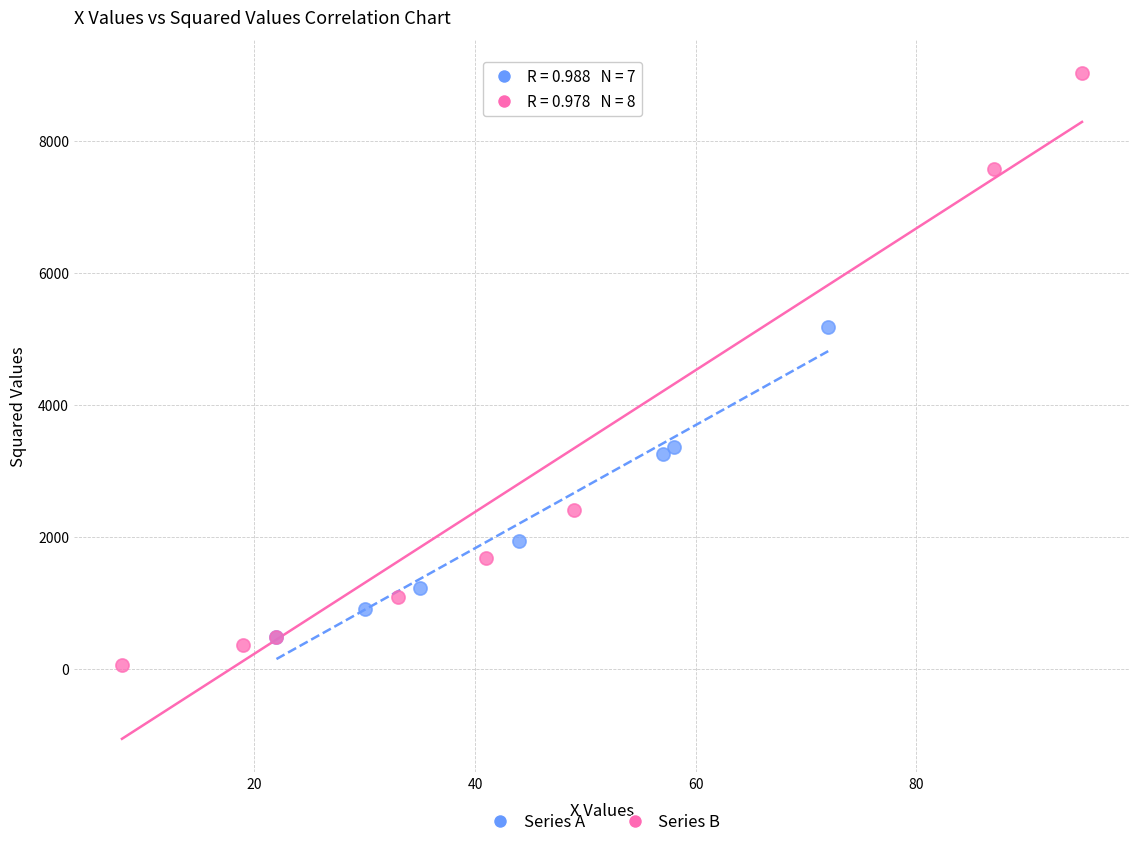

Which series contains the highest Y value?

Series B